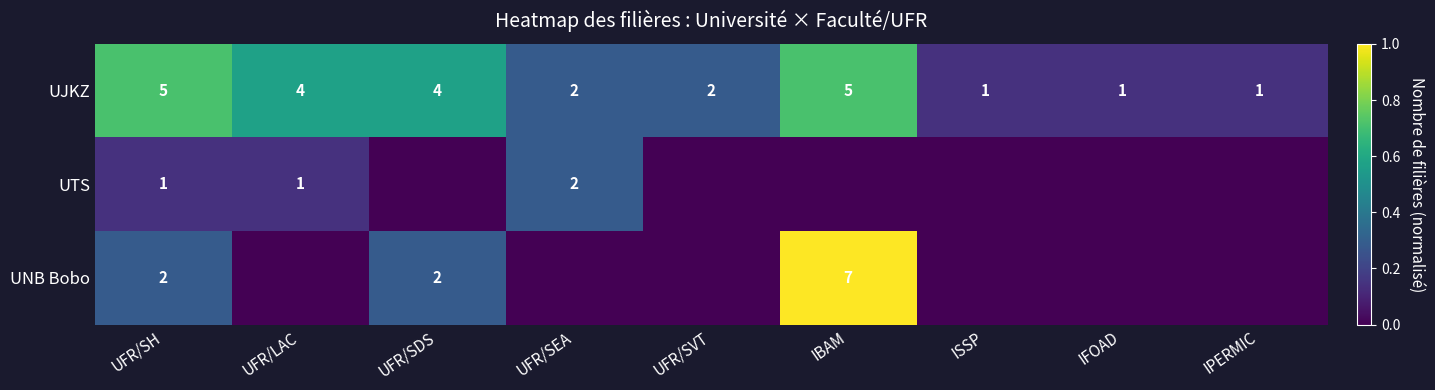

What is the difference between the maximum and minimum values in the UJKZ series?

4